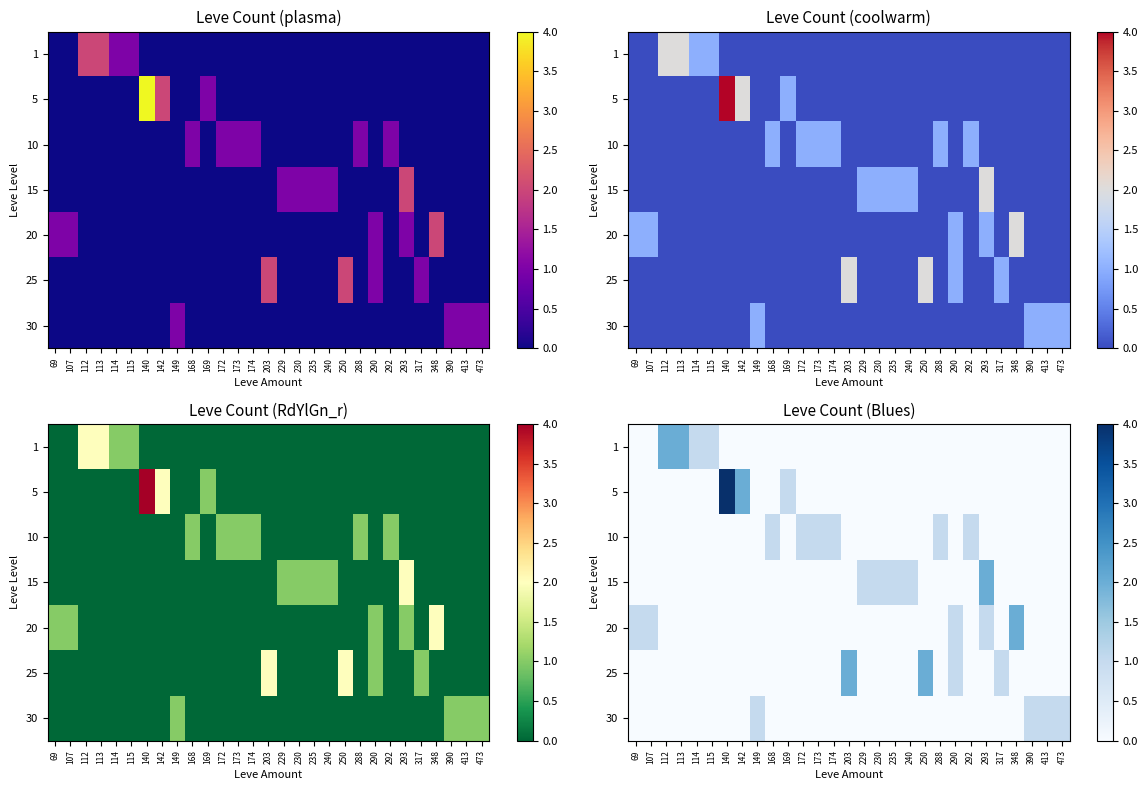

The value of 1 at 288 is -1. True or false?

False